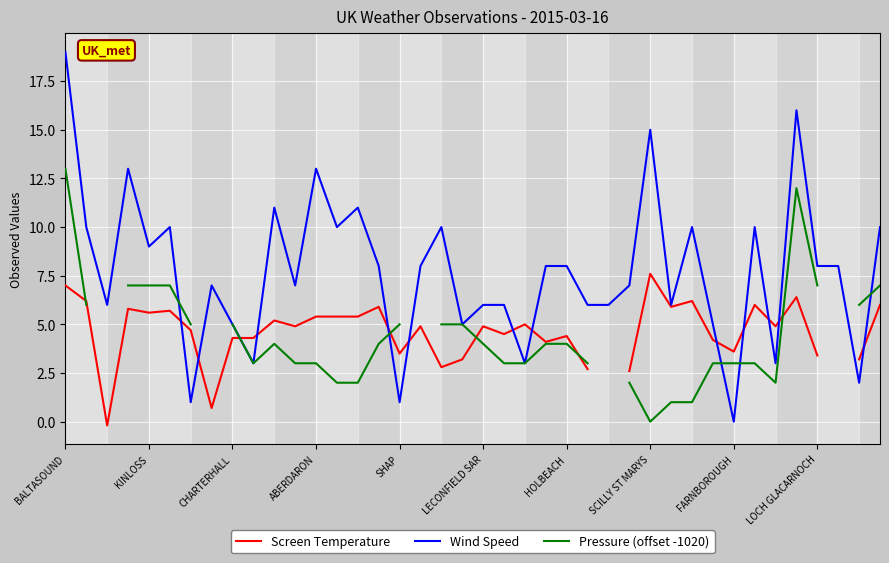

How many lines are shown in the chart?

3